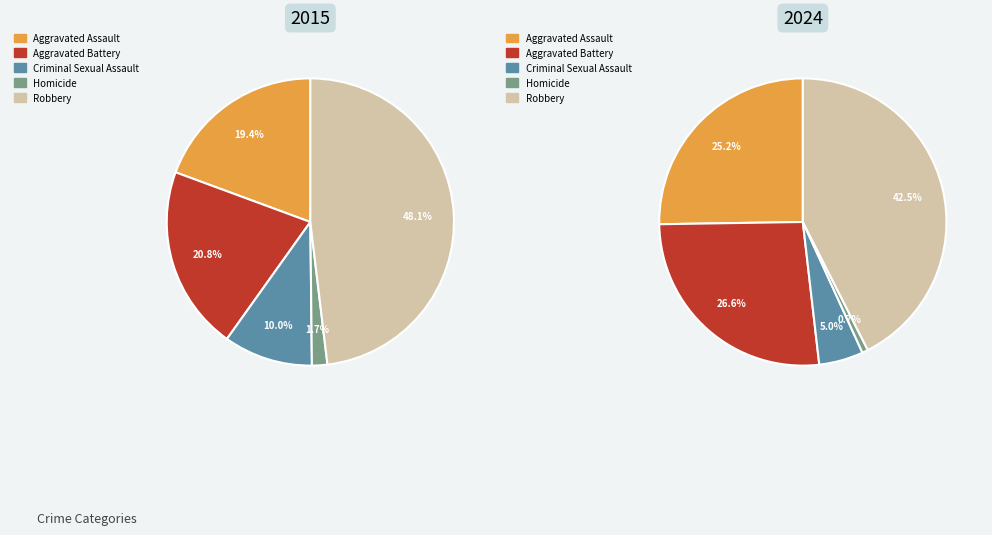

What percentage is the Aggravated Battery slice, to the nearest percent?

27%